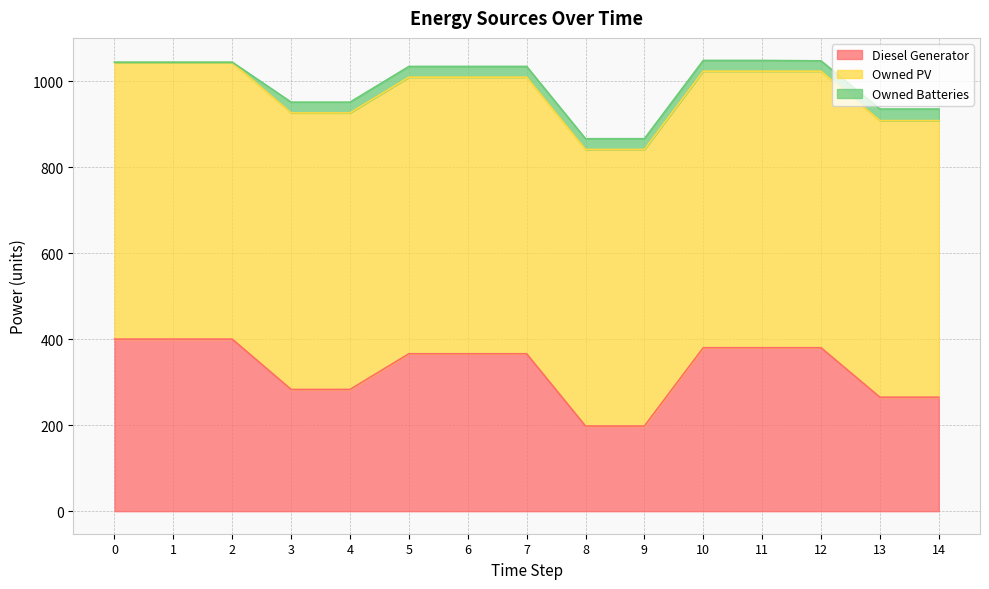

True or false: Owned Batteries and Diesel Generator cross at least once.

False